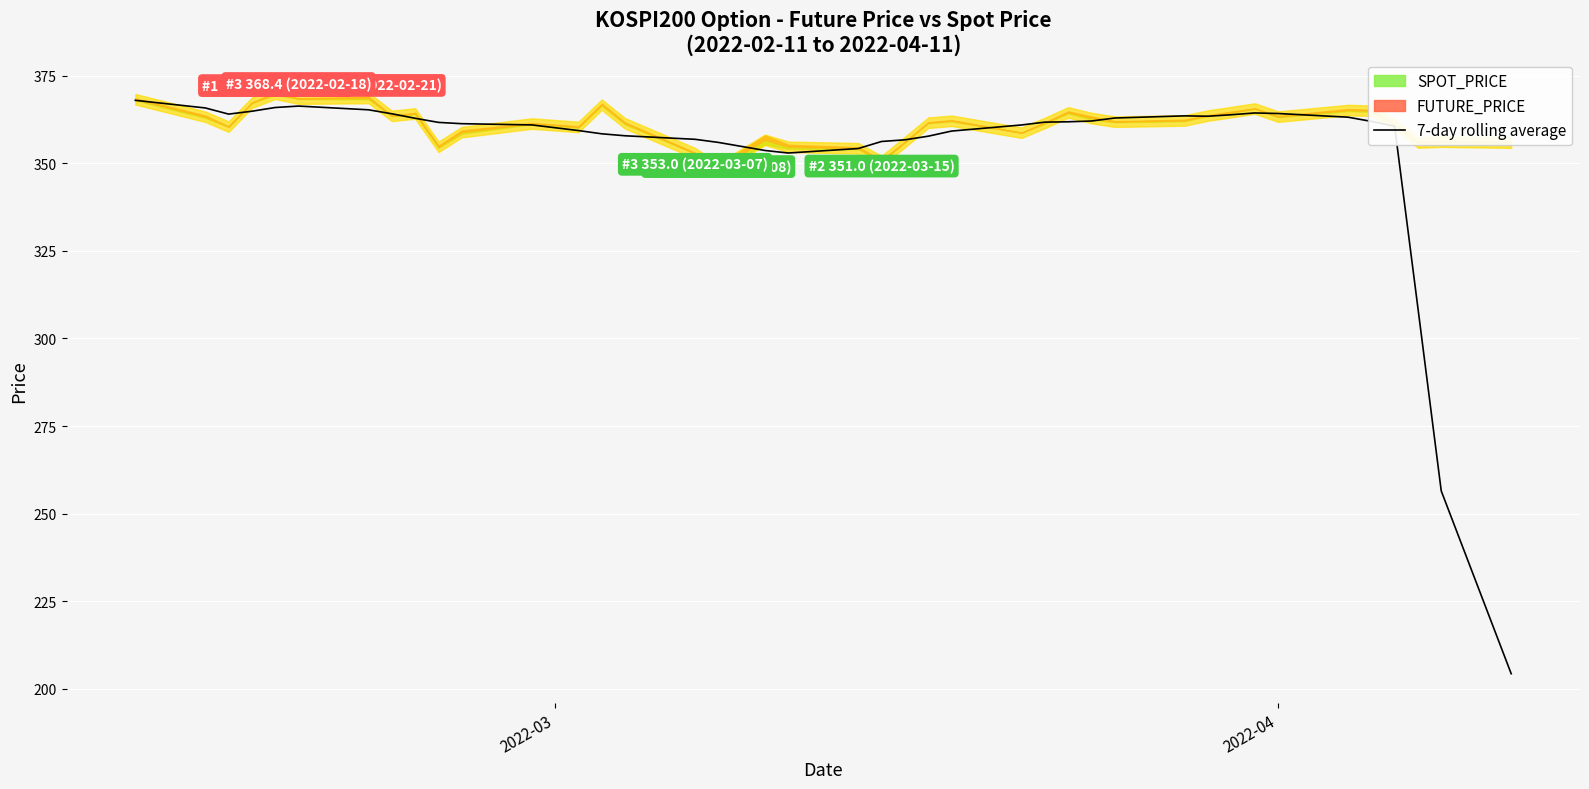

How many points are higher than both their immediate neighbors (excluding endpoints)?

3